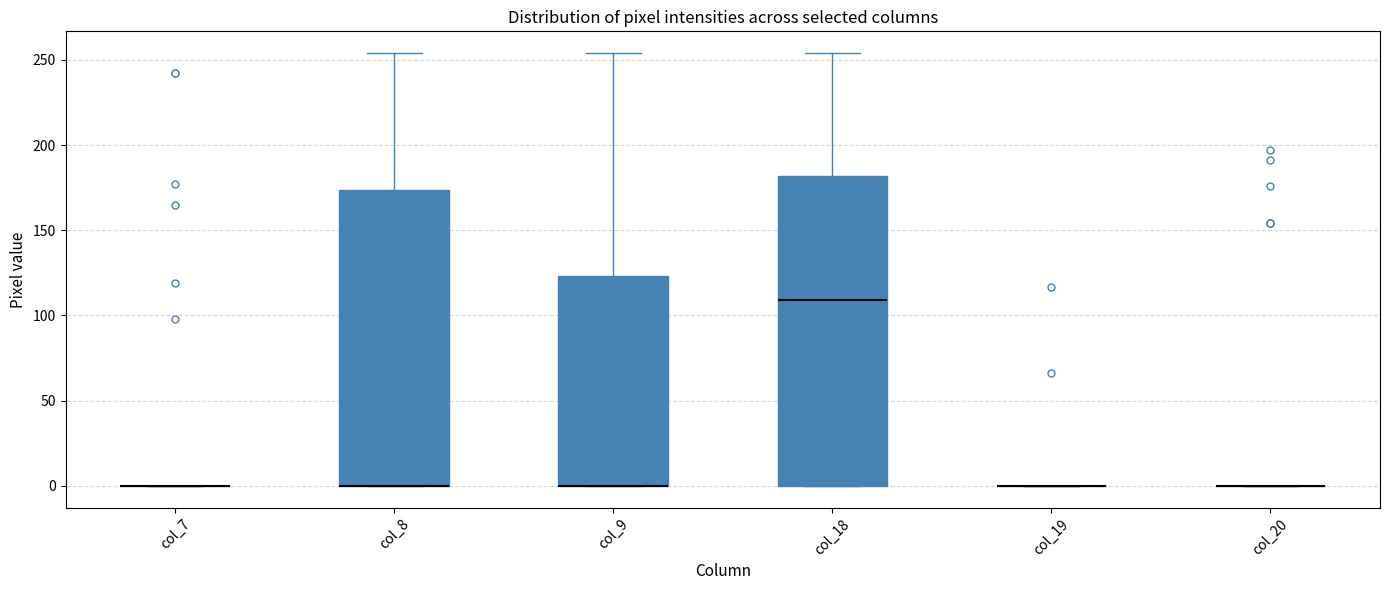

Reading left to right, transcribe this box plot: for each box, give where its median line is, the range the box spans, and where its two whiskers end, as read against the y-axis. The values are not printed on the chart, so give them approximately, as read against the axis.

col_7: box collapsed to a line at 0, whiskers 0 to 0
col_8: median 0 (drawn on the box's lower edge), box 0 to 175, whiskers 0 to 255
col_9: median 0 (drawn on the box's lower edge), box 0 to 125, whiskers 0 to 255
col_18: median 110, box 0 to 180, whiskers 0 to 255
col_19: box collapsed to a line at 0, whiskers 0 to 0
col_20: box collapsed to a line at 0, whiskers 0 to 0